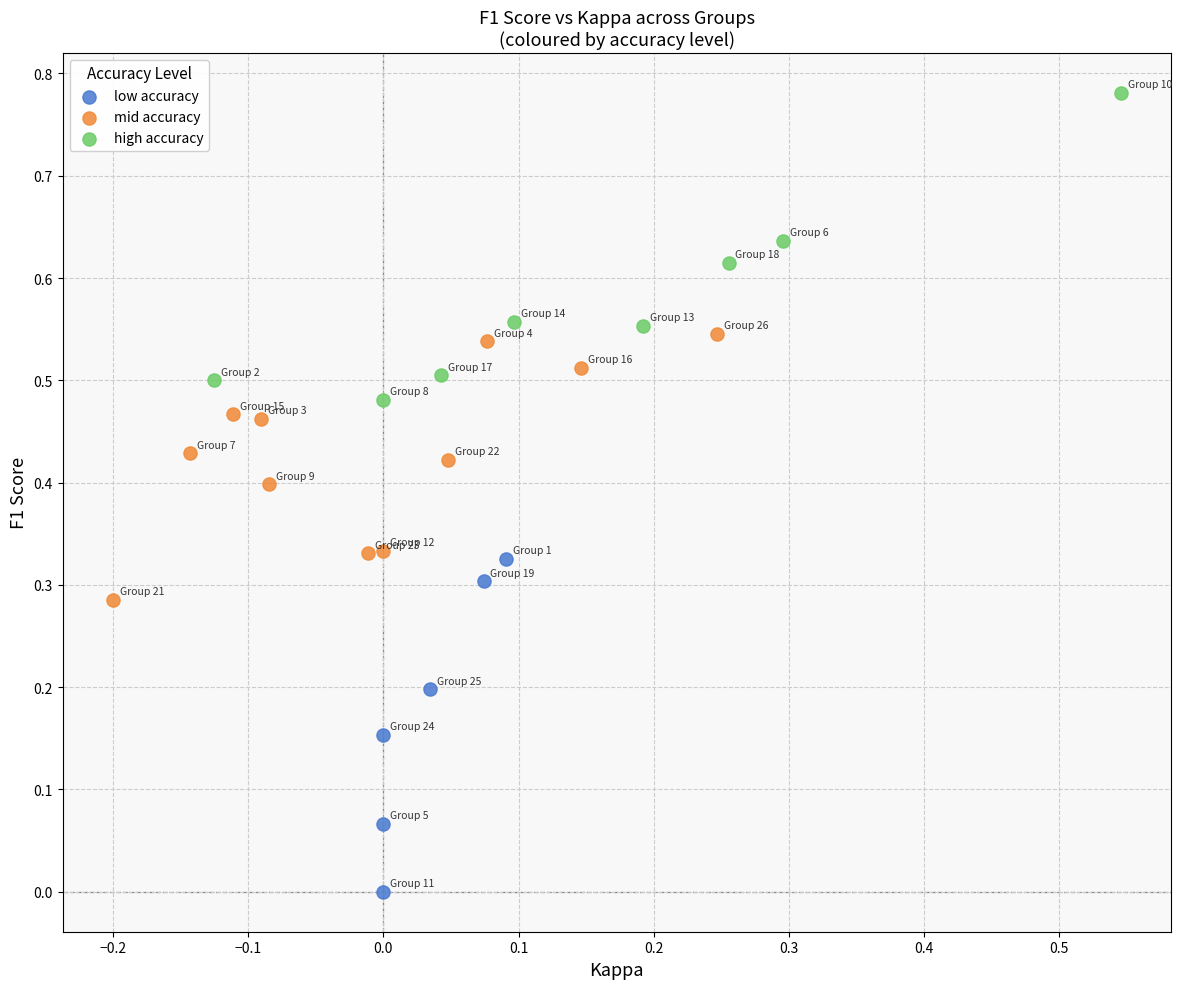

Which series reaches the minimum Y coordinate?

low accuracy